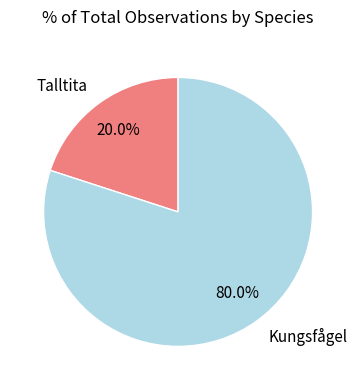

The Kungsfågel slice represents 80% of the pie. True or false?

True